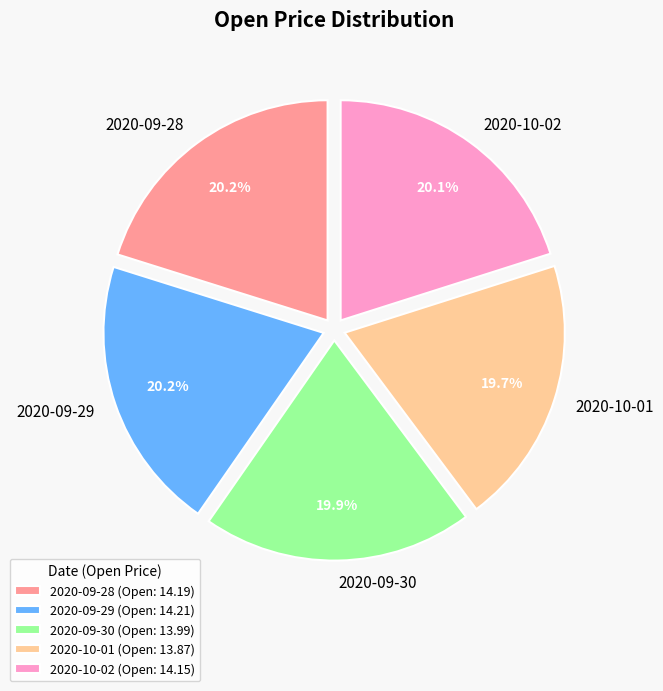

Approximately how many times larger is the value at 2020-10-02 compared to 2020-10-01?

1.0